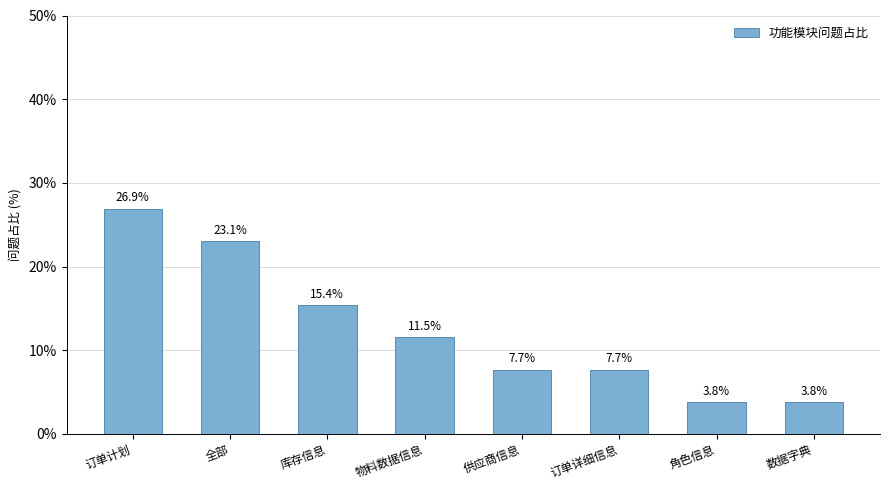

What is the label of the 4th bar from the right?

供应商信息